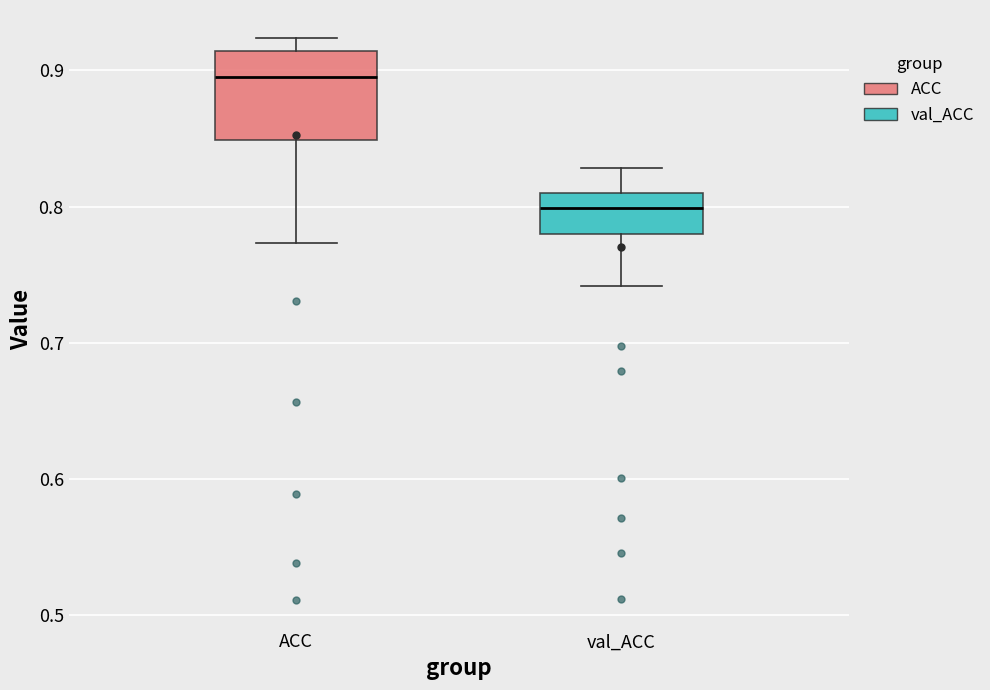

Reading left to right, transcribe this box plot: for each box, give where its median line is, the range the box spans, and where its two whiskers end, as read against the y-axis. The values are not printed on the chart, so give them approximately, as read against the axis.

ACC: median 0.90, box 0.85 to 0.91, whiskers 0.77 to 0.92
val_ACC: median 0.80, box 0.78 to 0.81, whiskers 0.74 to 0.83